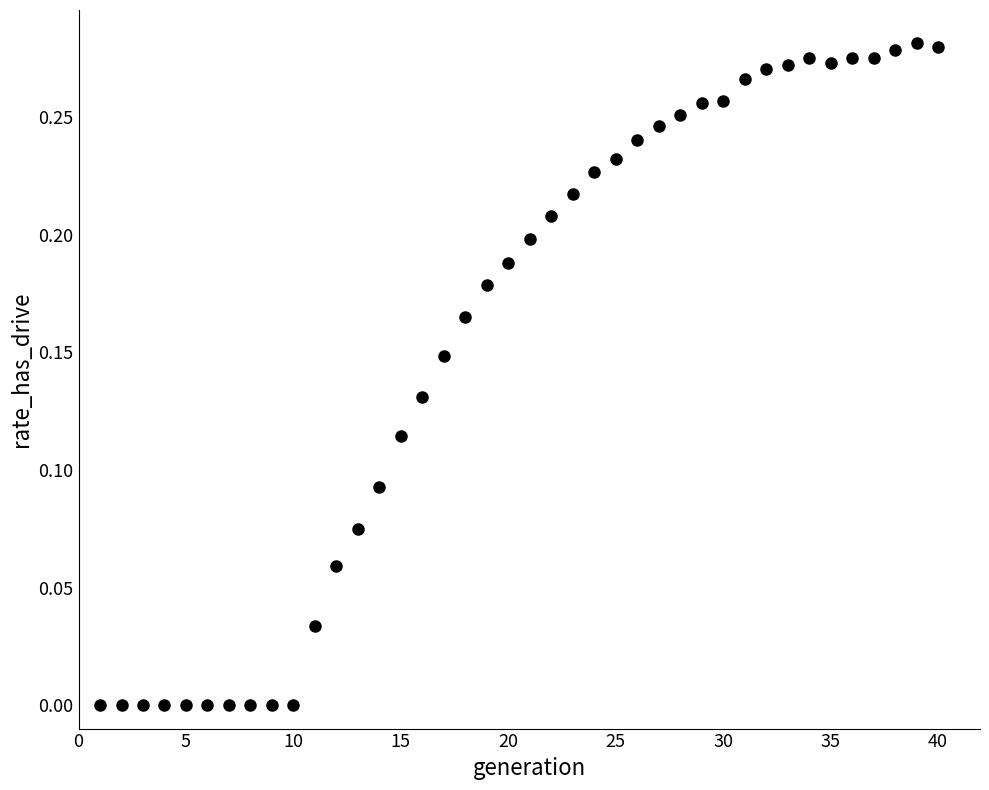

What is the range of X values (max minus min)?

39.0